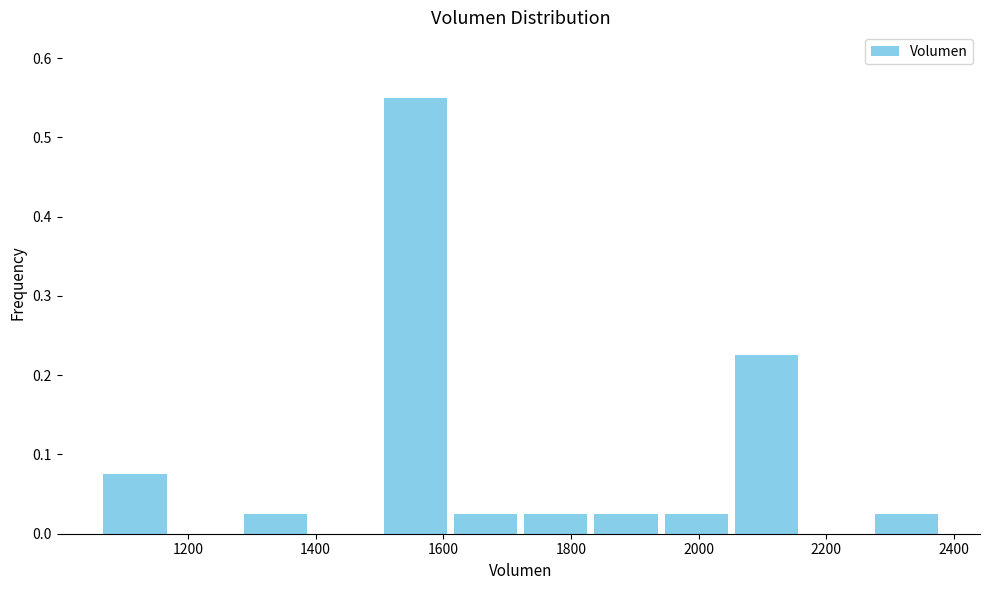

How tall is the bar that spans 1280 to 1400 on the x-axis? Neither the bar edges nor the heights are printed on the chart, so give them approximately, as read against the axes.

0.03